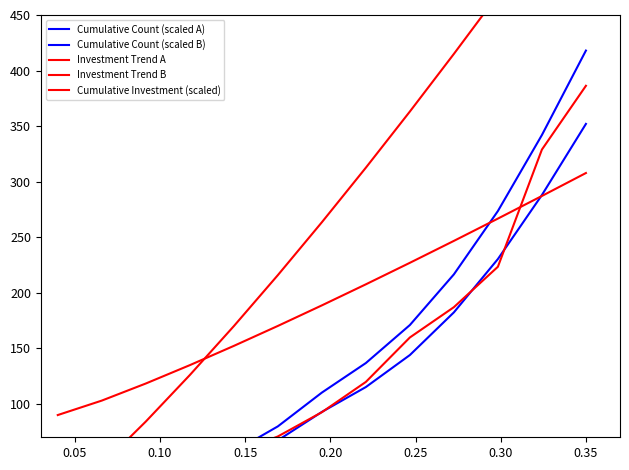

Is the value of Investment Trend A at 0.40 greater than the value of Cumulative Count (scaled A) at 0.40?

Yes